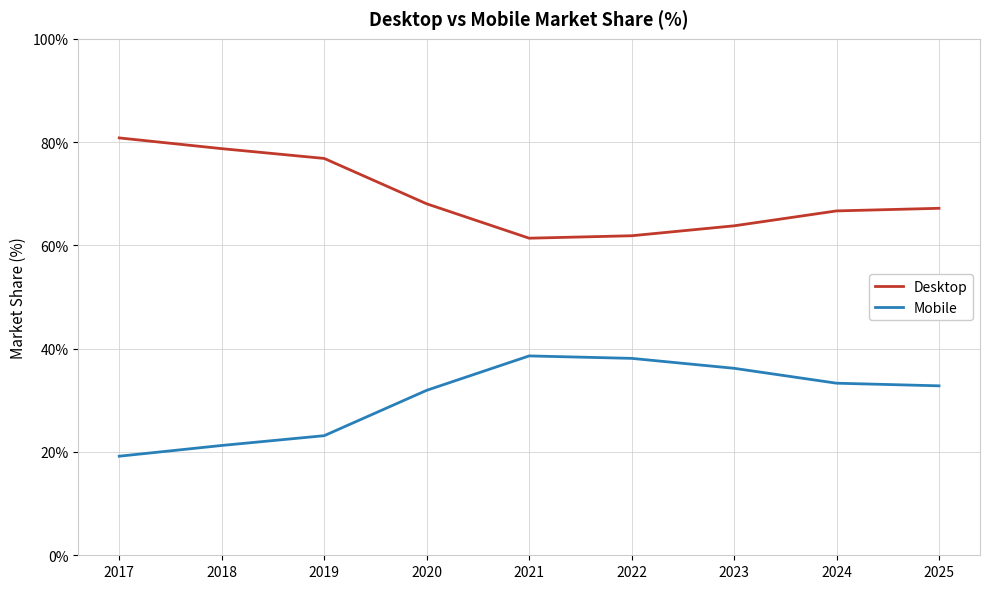

Which series has the largest total across all categories?

Desktop